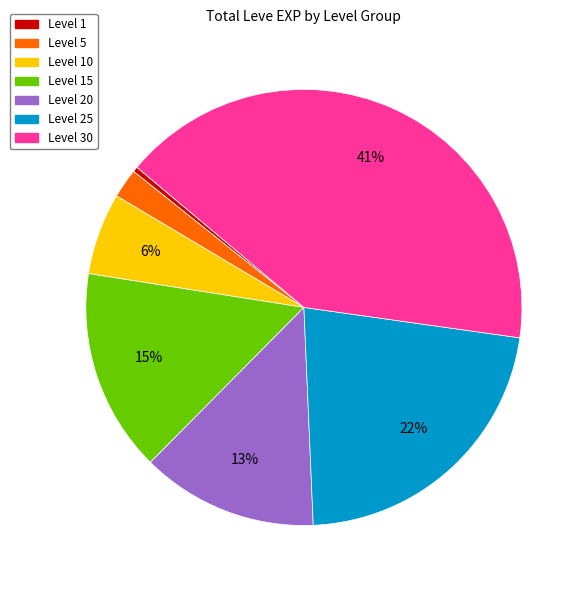

Is there a majority slice in this chart?

No